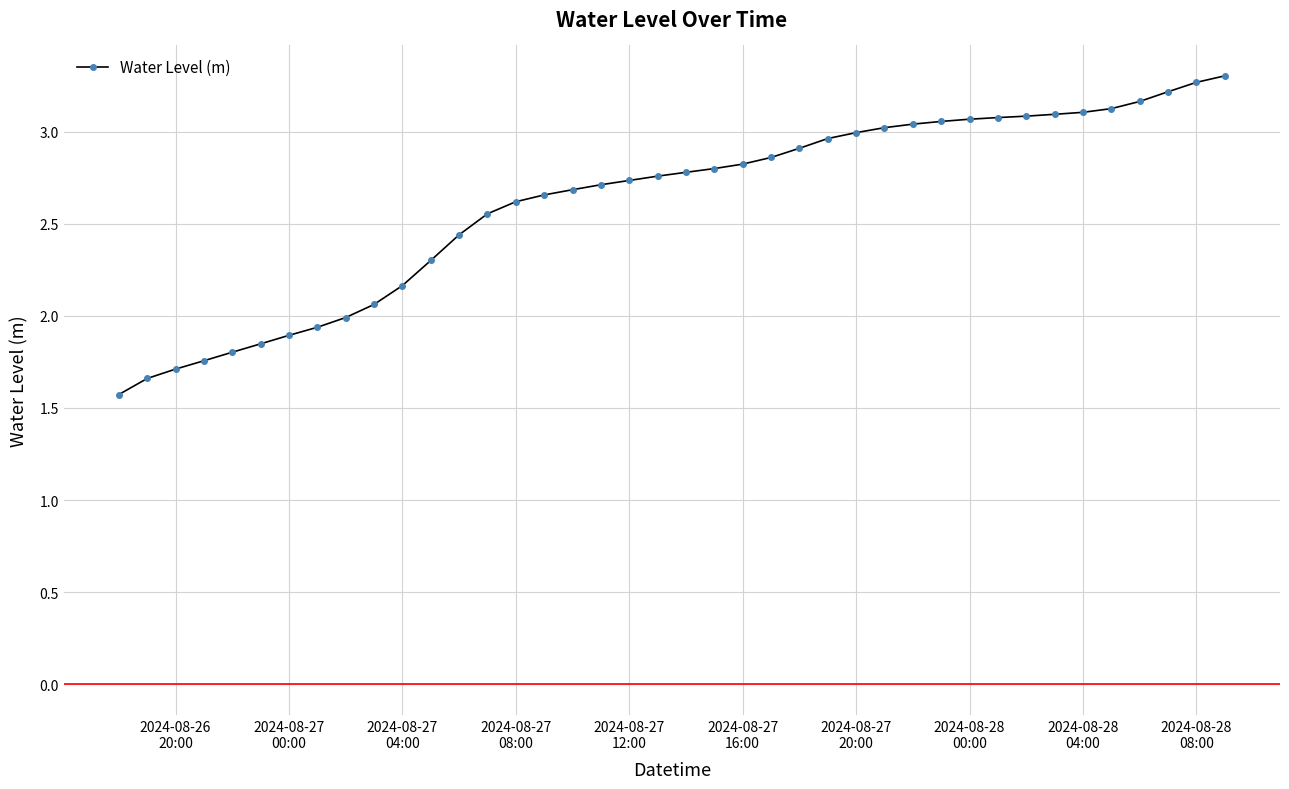

What is the sum of all values?

104.6